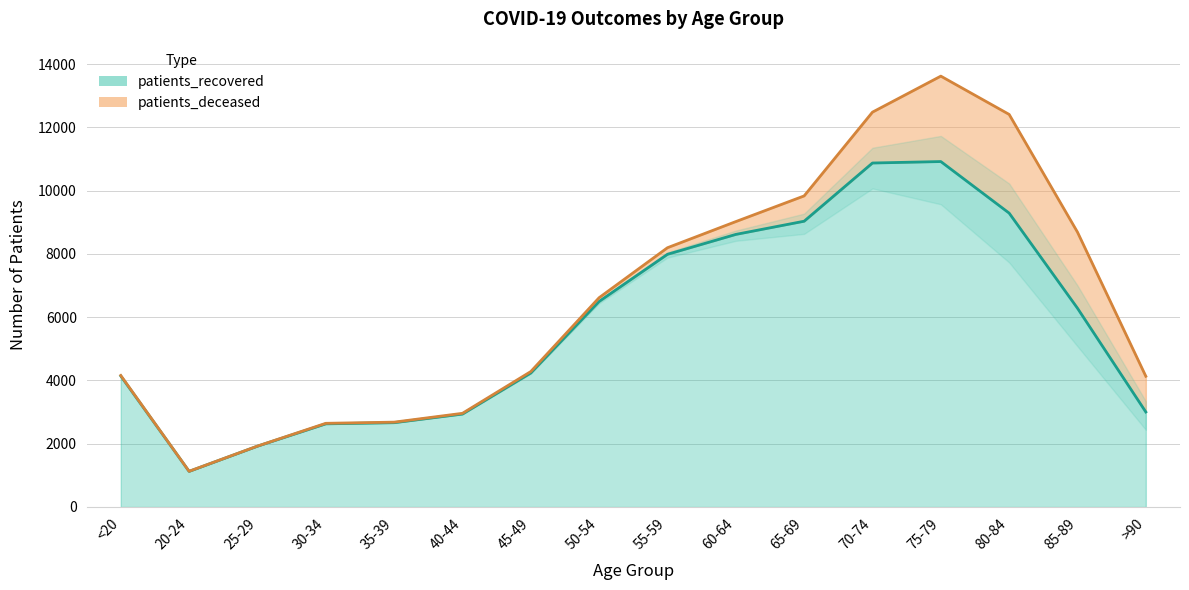

Is it true that the value at <20 is 4142?

True